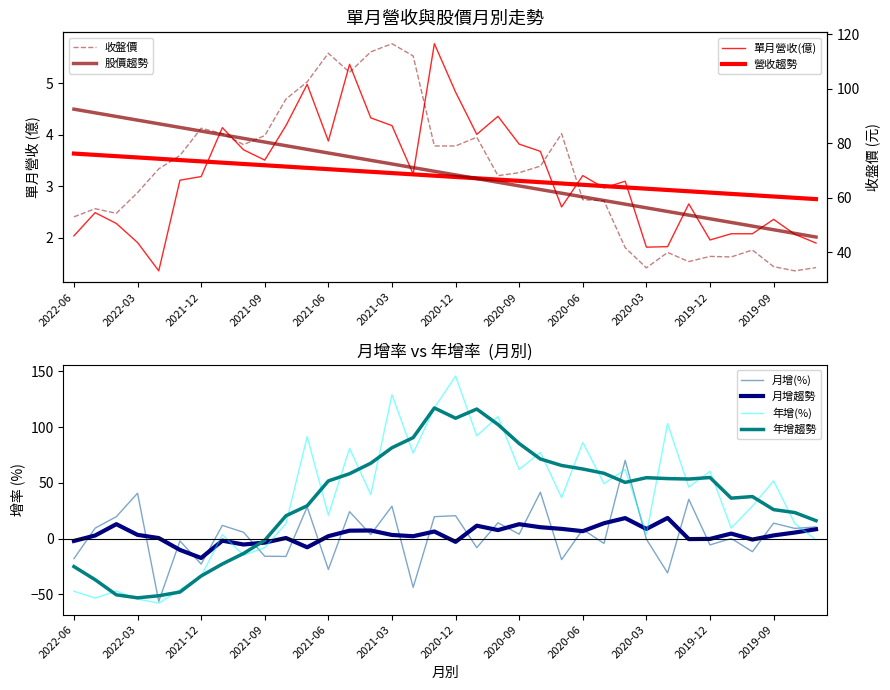

At which label does 單月營收(億) reach its peak?

2021-01